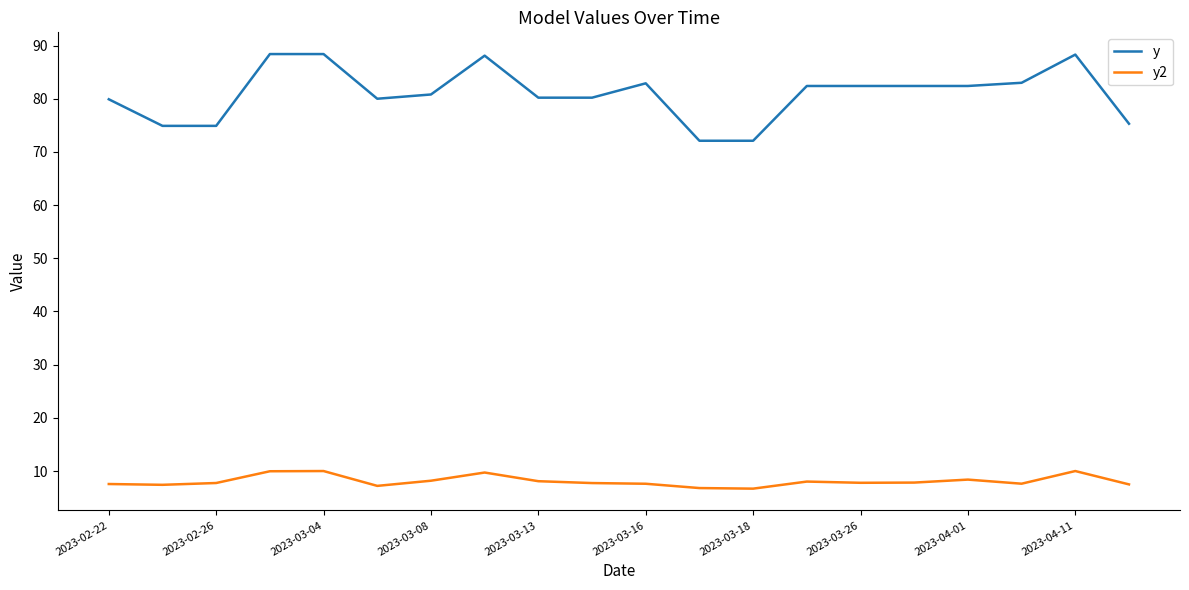

Which series has the largest total across all categories?

y